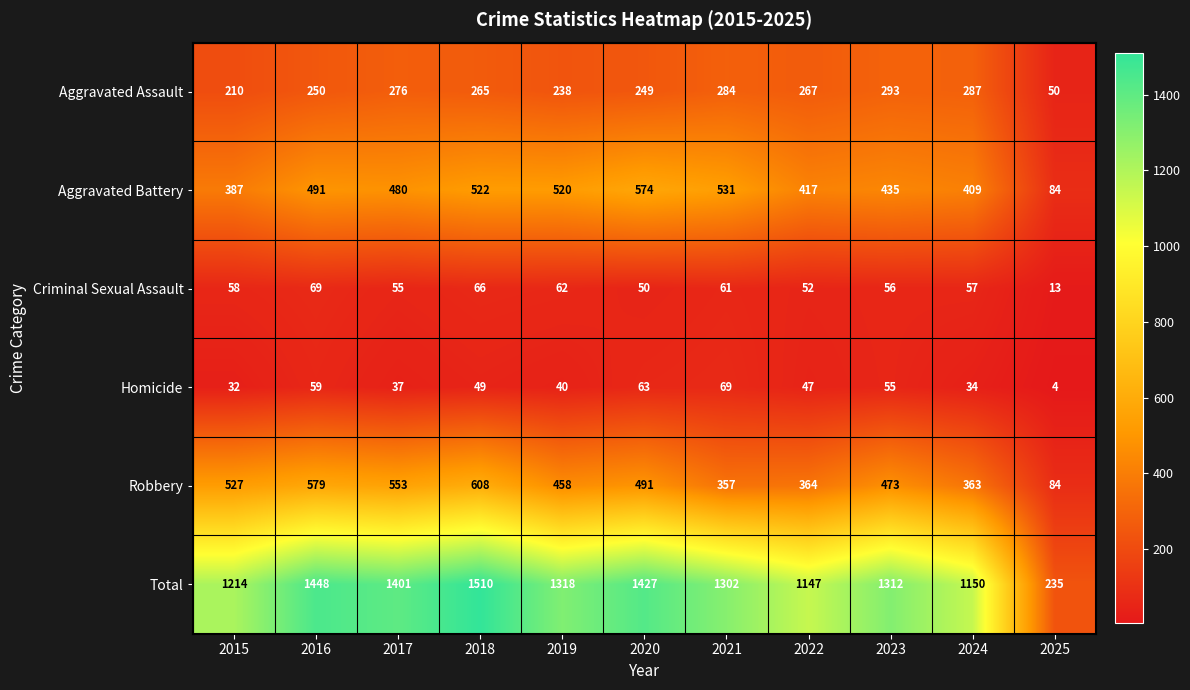

What is the spread (max minus min) of values at 2016?

1389